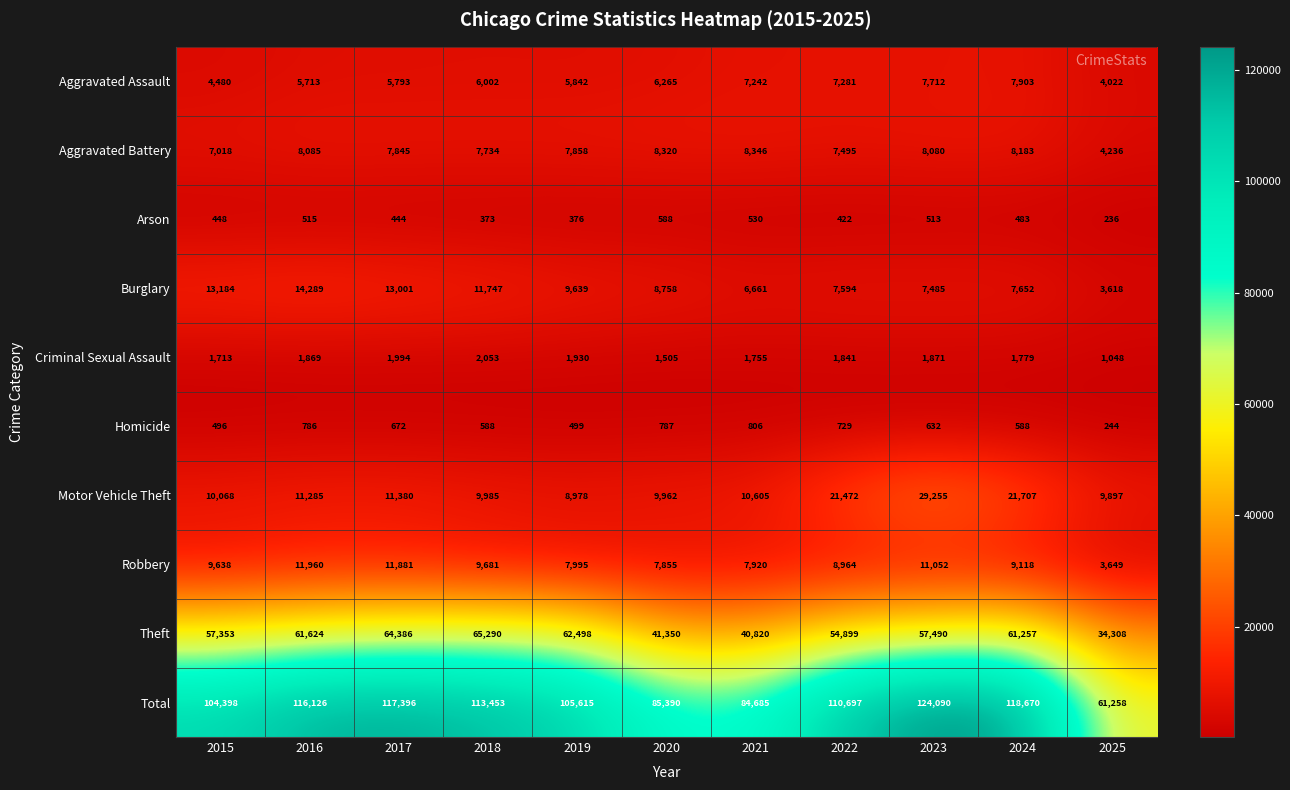

Is it true that Arson equals 712 at 2015?

False